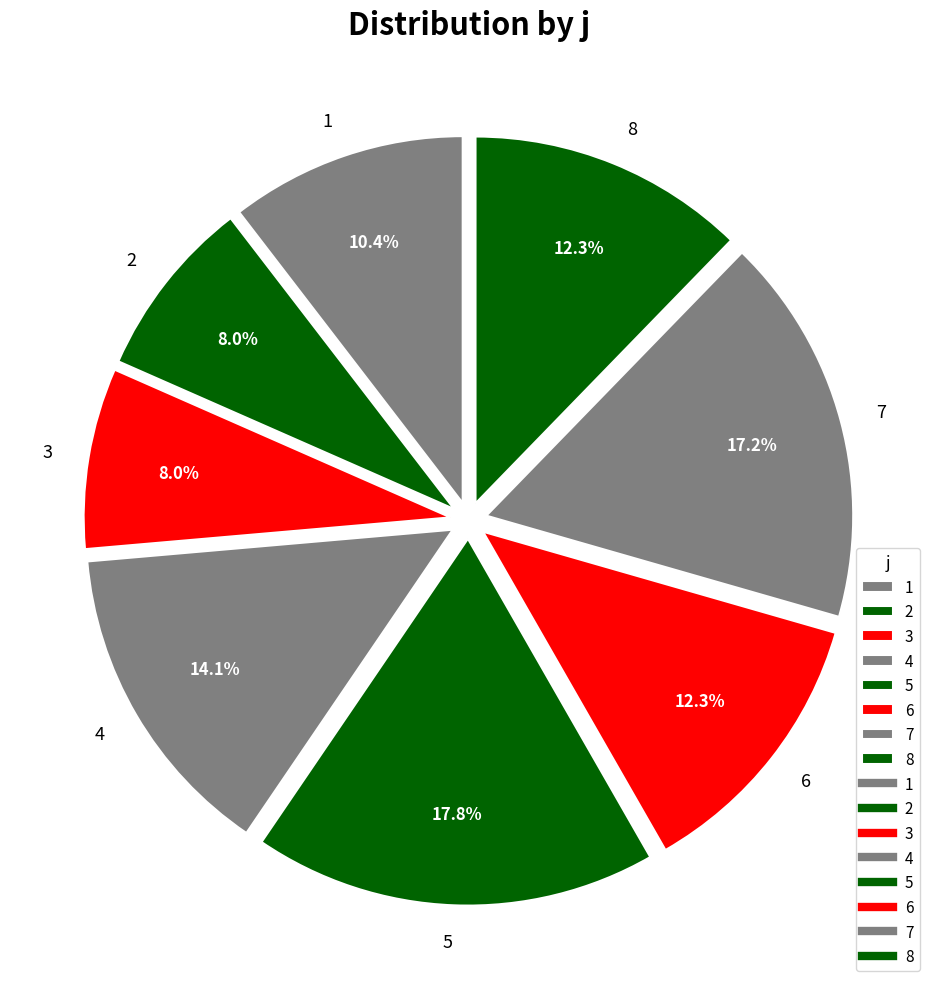

How many segments does this pie chart have?

8